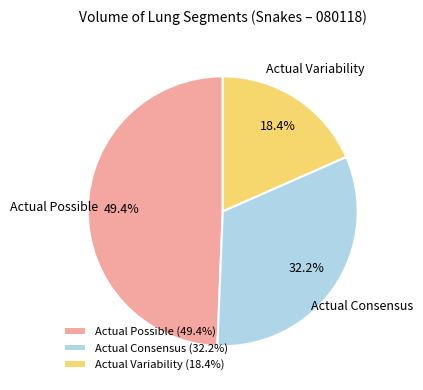

Rank the categories by value from highest to lowest.

Actual Possible (49.4%), Actual Consensus (32.2%), Actual Variability (18.4%)